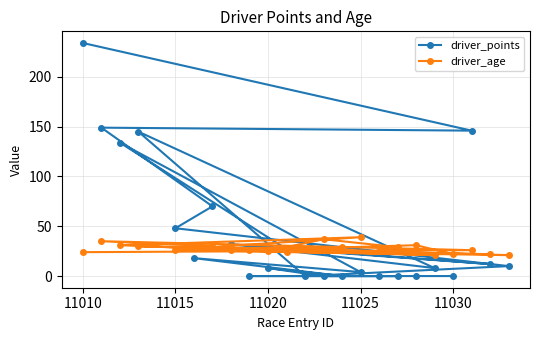

List the series in order of their peak value, lowest first.

driver_age, driver_points